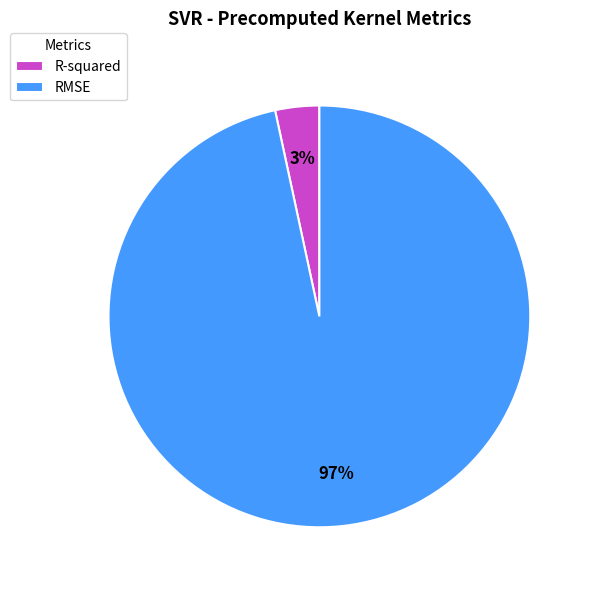

What percentage is the R-squared slice, to the nearest percent?

3%